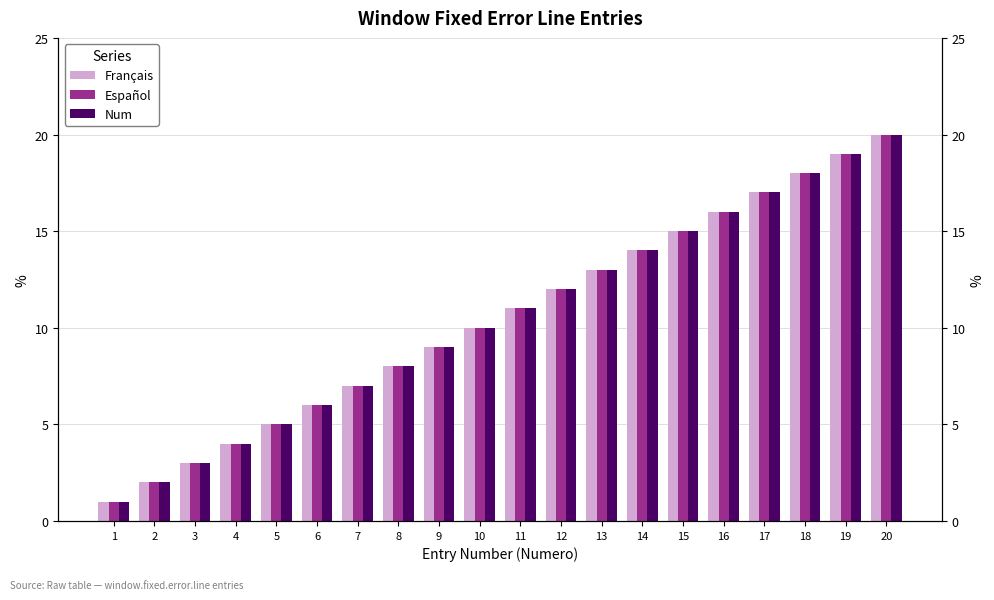

The value of Français at 2 is 3. True or false?

False